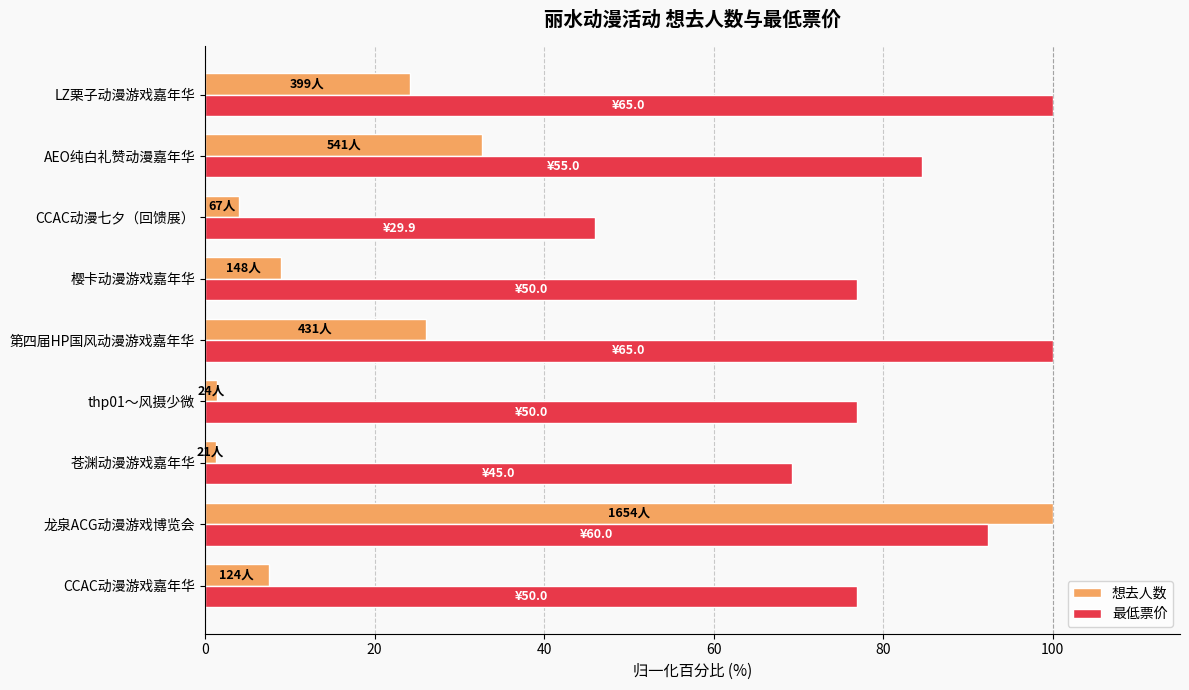

True or false: 最低票价 has a value of 76.9 at 樱卡动漫游戏嘉年华.

True